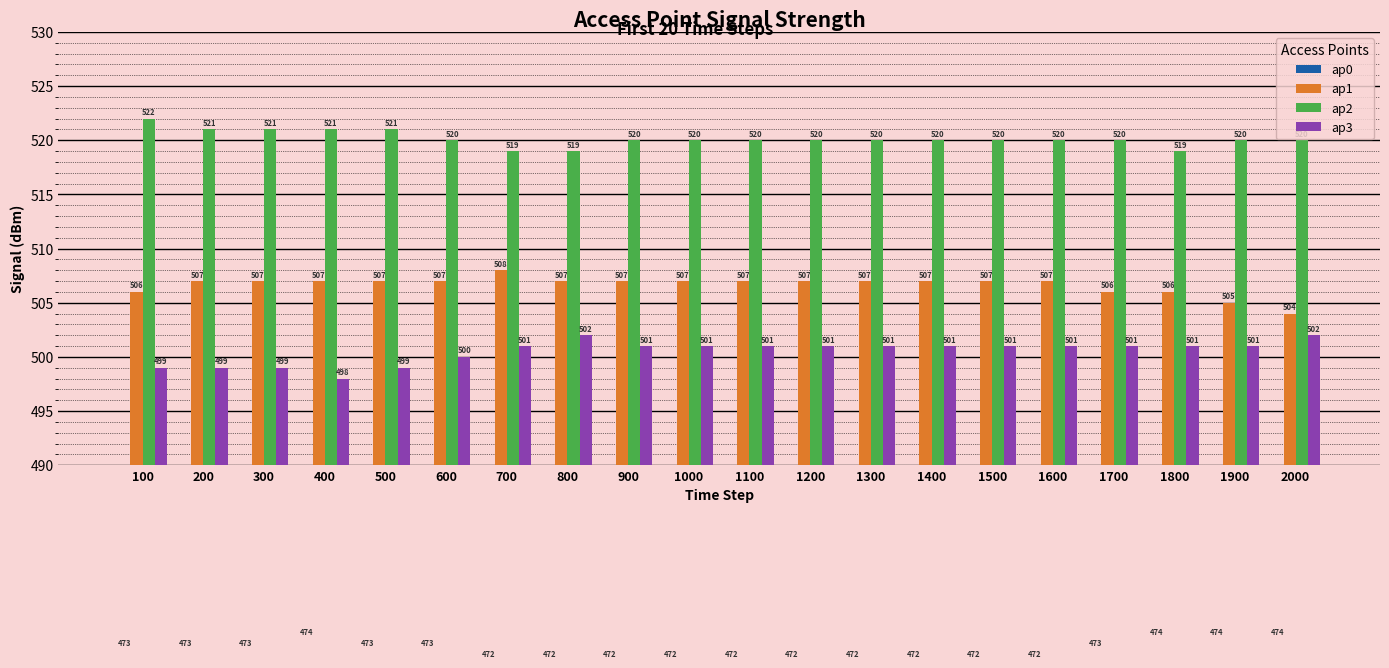

Which series has the largest range (max minus min)?

ap1